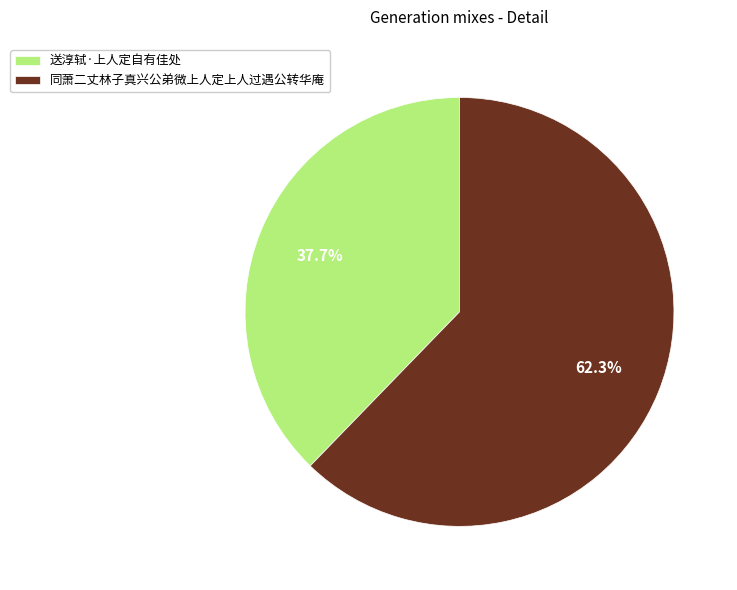

Which has a higher value, 送淳轼·上人定自有佳处 or 同萧二丈林子真兴公弟微上人定上人过遇公转华庵?

同萧二丈林子真兴公弟微上人定上人过遇公转华庵